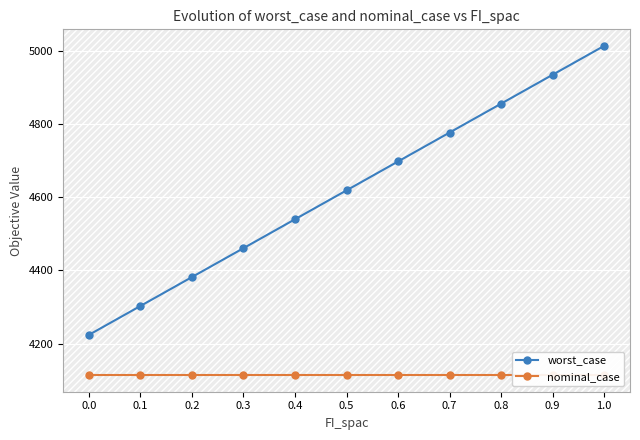

List the labels in order of nominal_case value, smallest first.

0.0, 0.1, 0.2, 0.3, 0.4, 0.5, 0.6, 0.7, 0.8, 0.9, 1.0